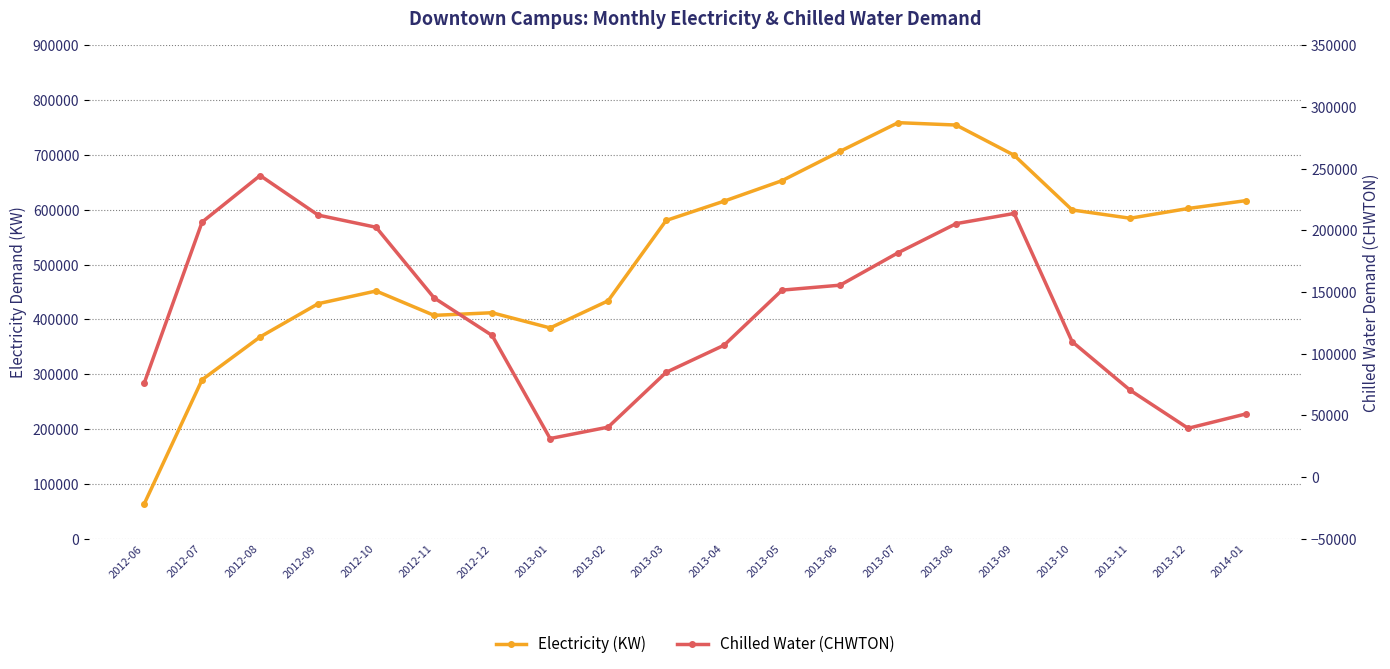

At which category does Electricity (KW) reach its first local valley?

2012-11